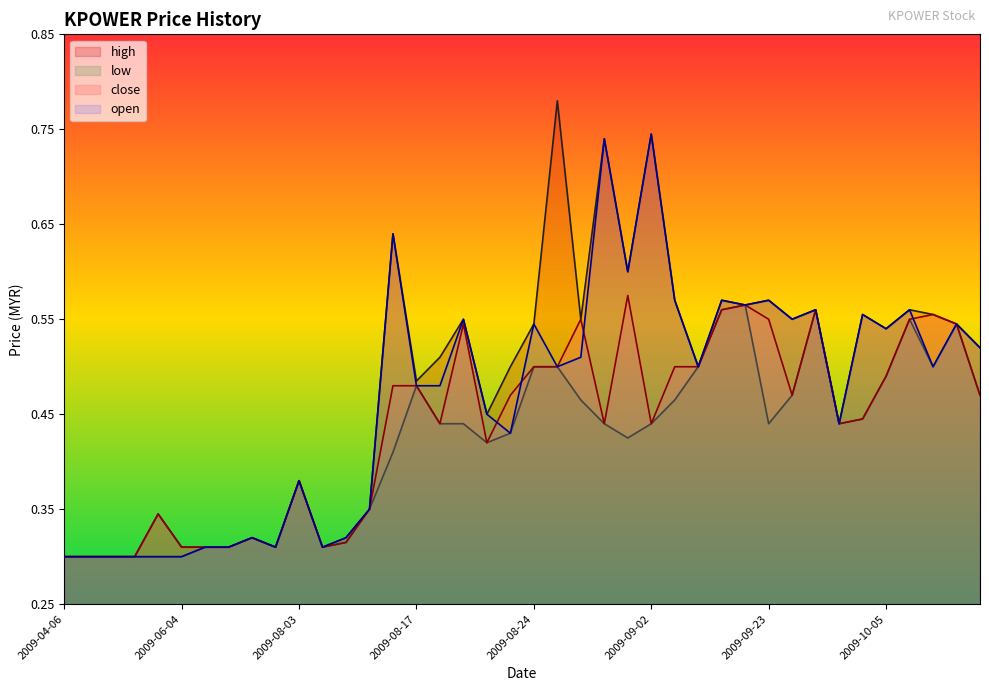

List the series in order of their overall mean, lowest first.

low, close, open, high